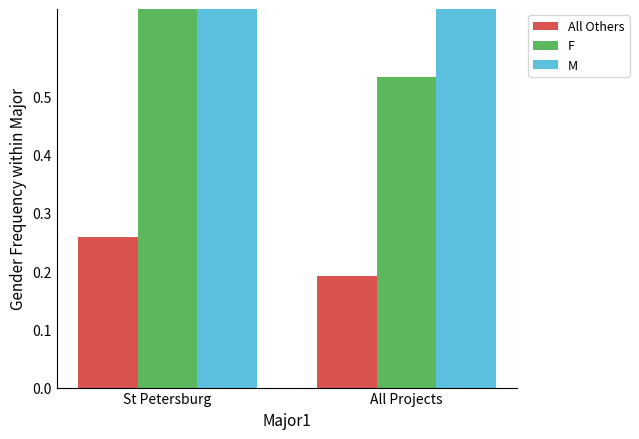

True or false: M has a value of 0.2 at All Projects.

False